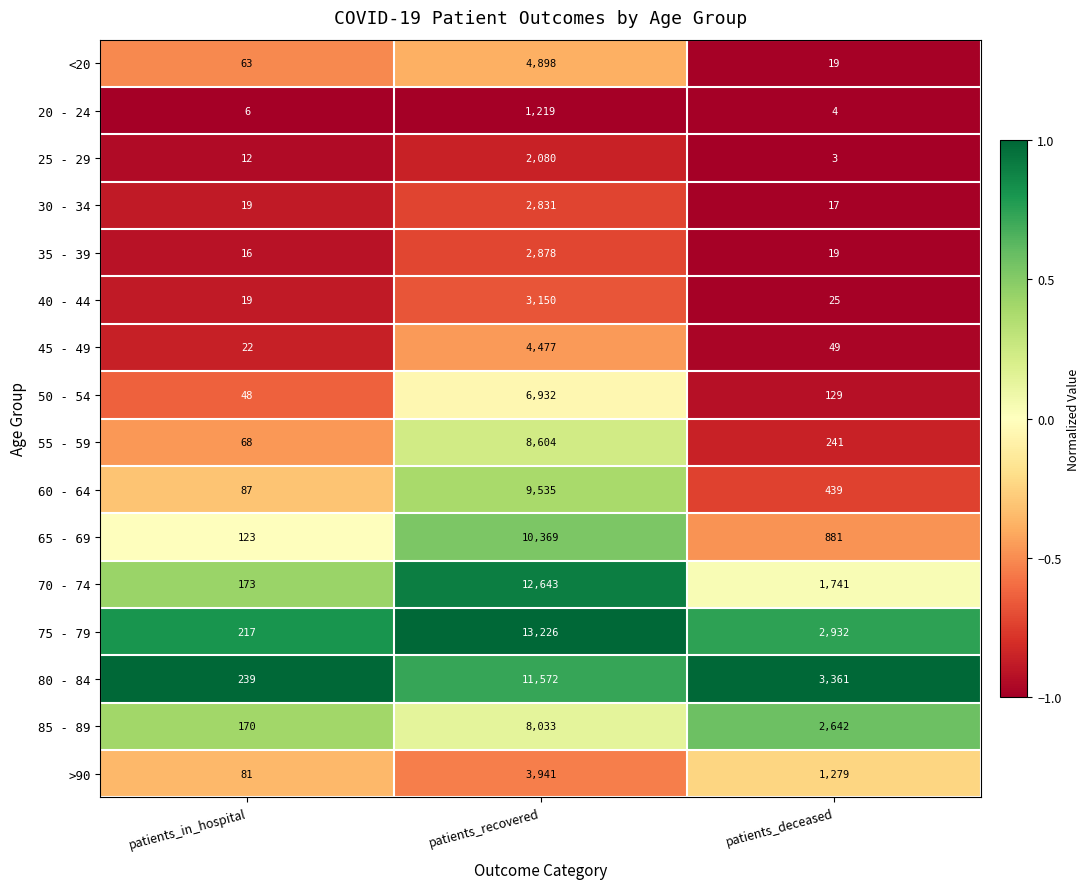

What is the spread (max minus min) of values at patients_in_hospital?

233